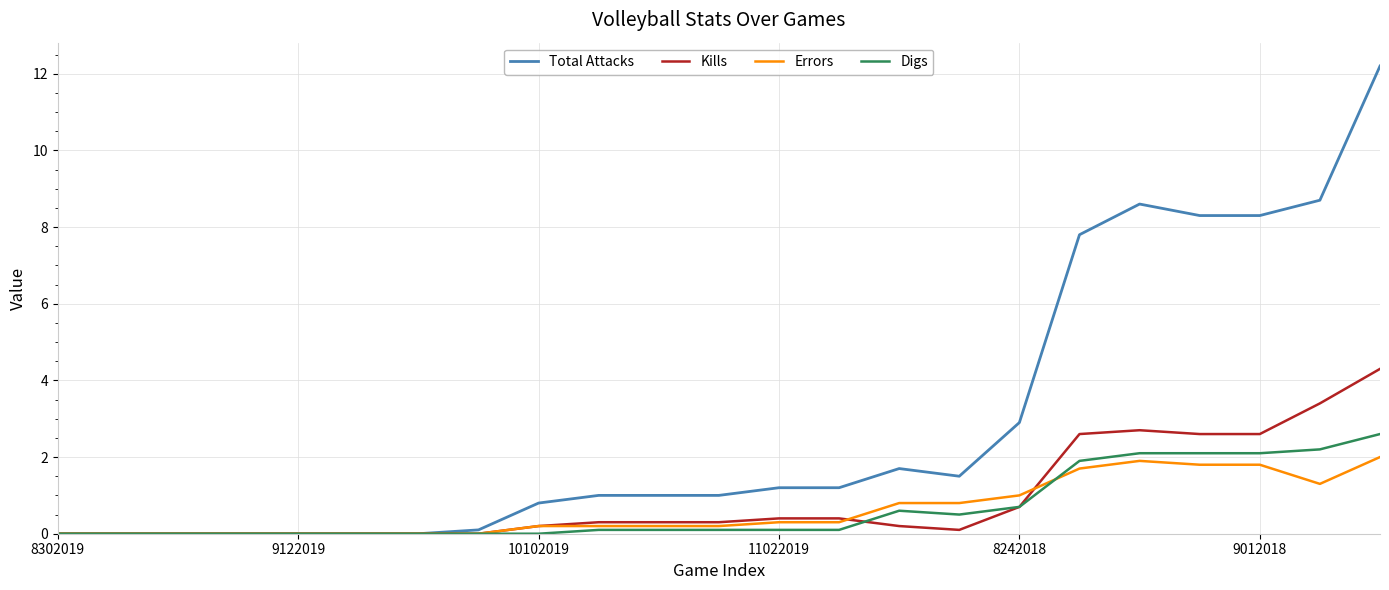

Which series has the largest total across all categories?

Total Attacks